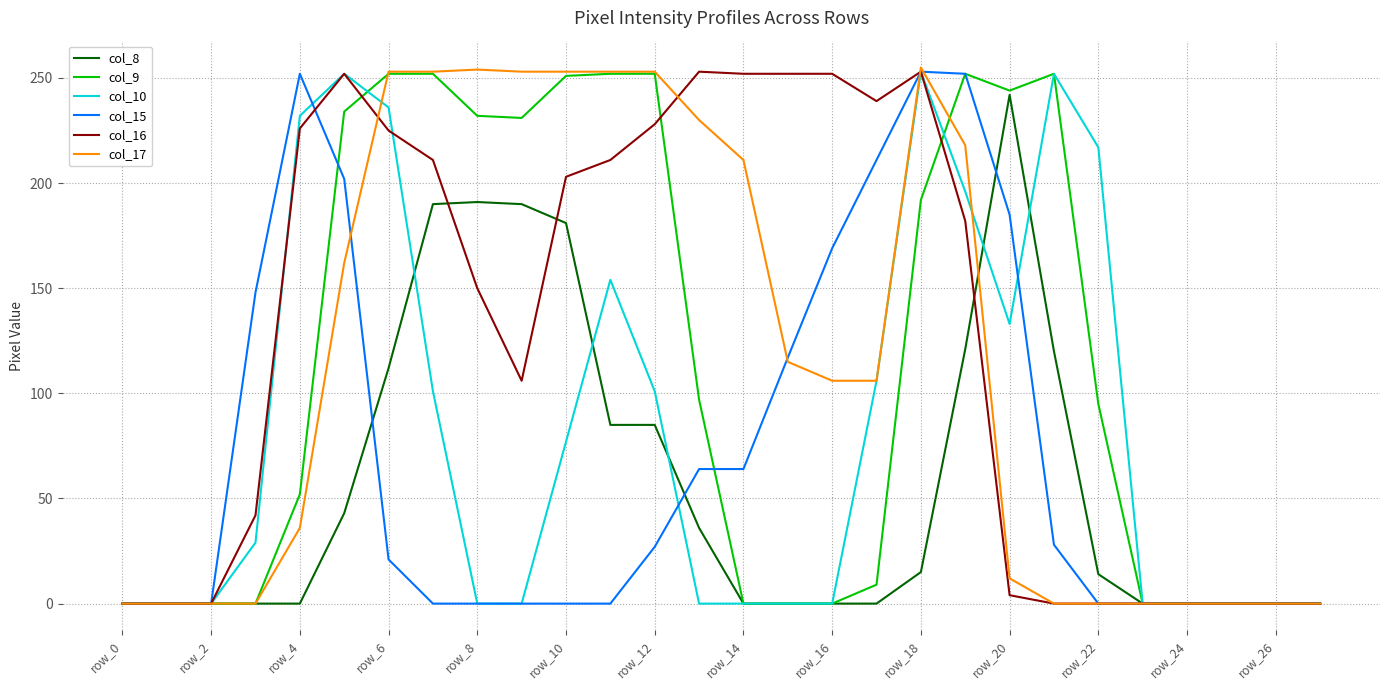

Which series has the largest total across all categories?

col_16